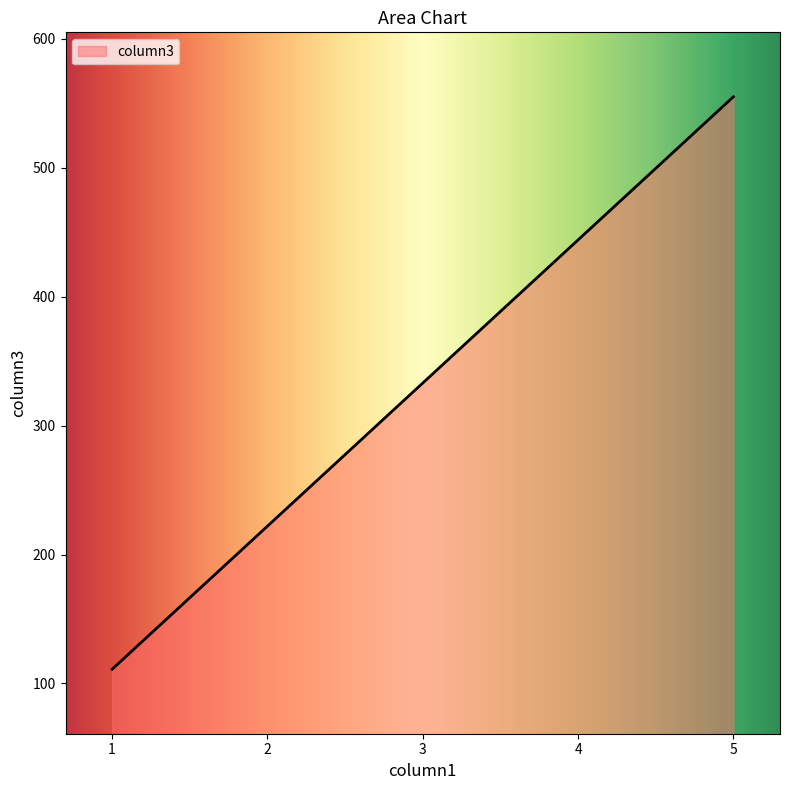

The value at 4 is 444. True or false?

True